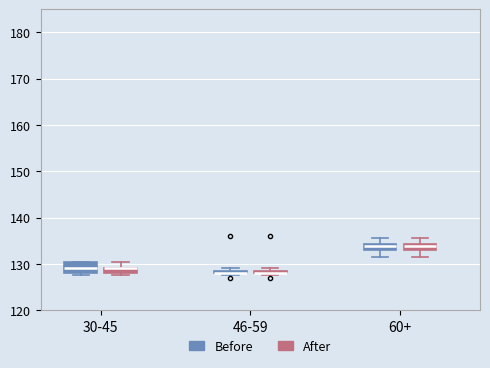

Where is the upper edge of the box for 60+ (Before) on the y-axis? The values are not printed on the chart, so give them approximately, as read against the axis.

134